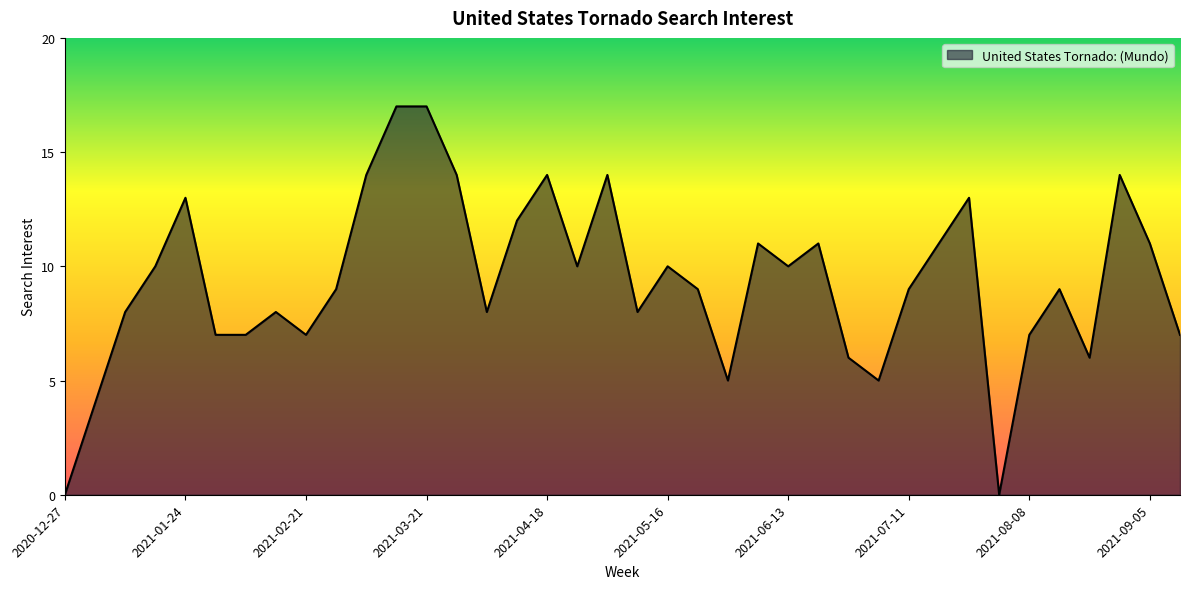

What is the difference between the maximum and minimum values?

17